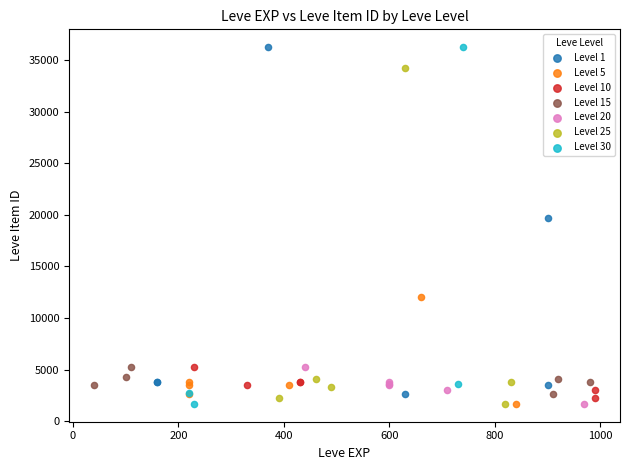

What are all the series names shown in the legend?

Level 1, Level 5, Level 10, Level 15, Level 20, Level 25, Level 30